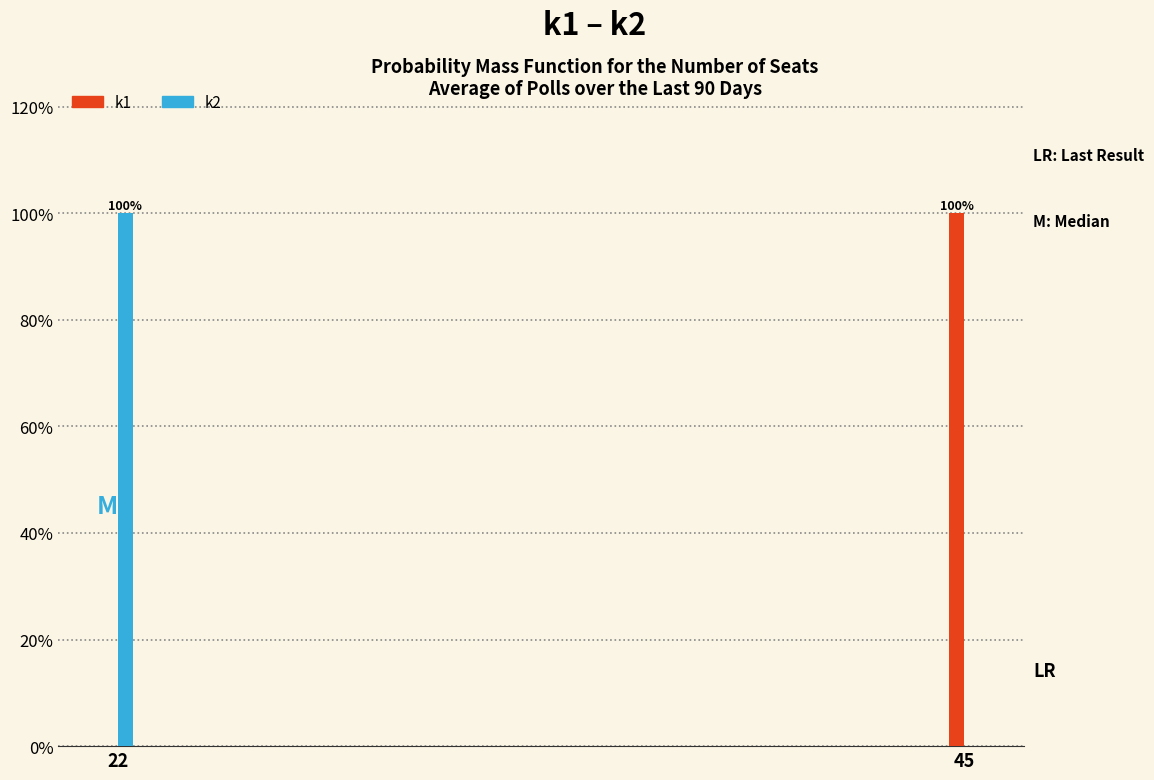

Reading left to right, extract all data points from this chart.

k1: 22=0	45=100
k2: 22=100	45=0